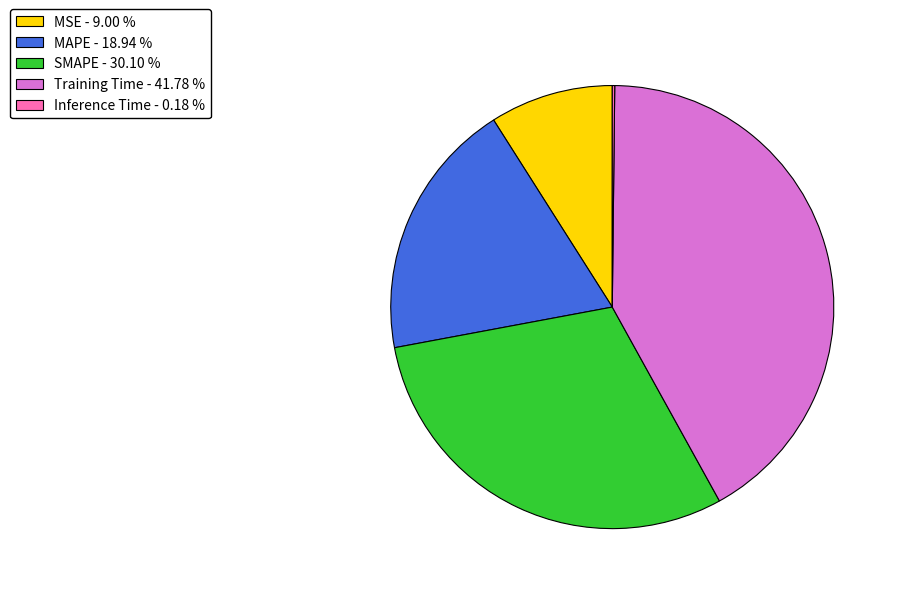

Is there a majority slice in this chart?

No